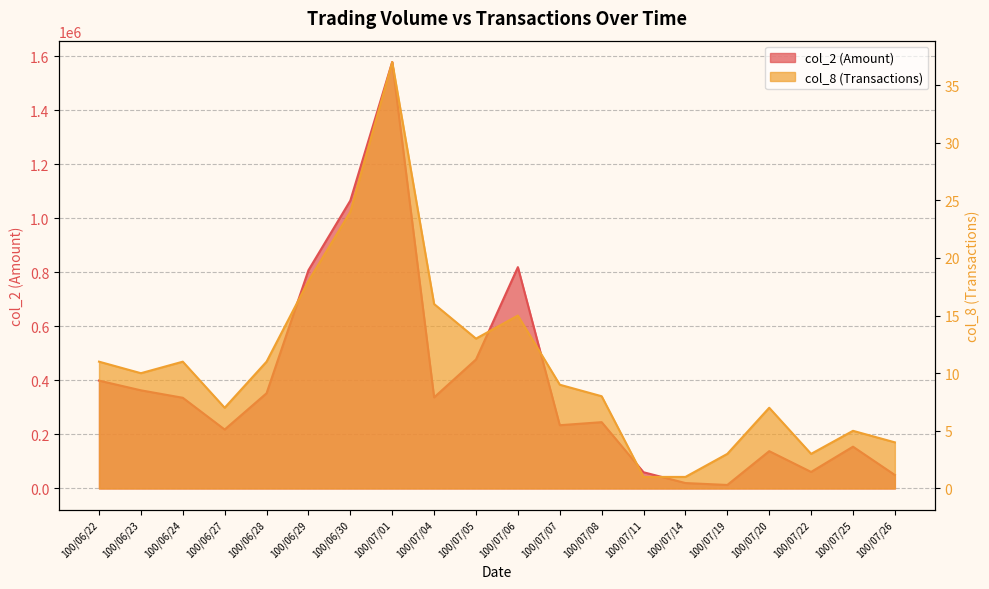

How many lines are shown in the chart?

2